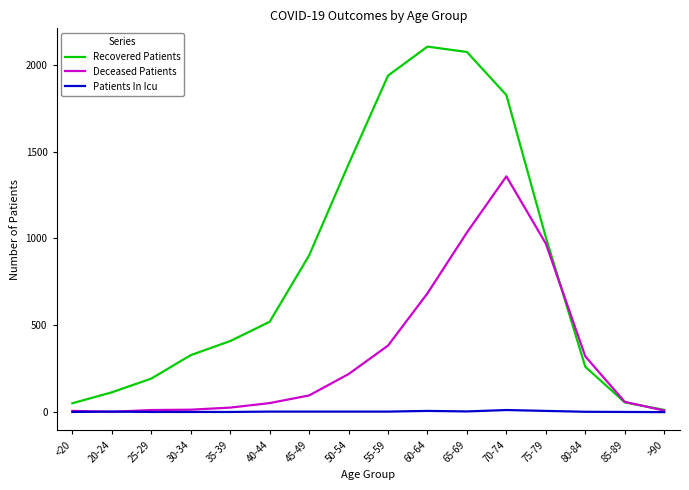

Which series changed the most between <20 and 80-84?

Deceased Patients